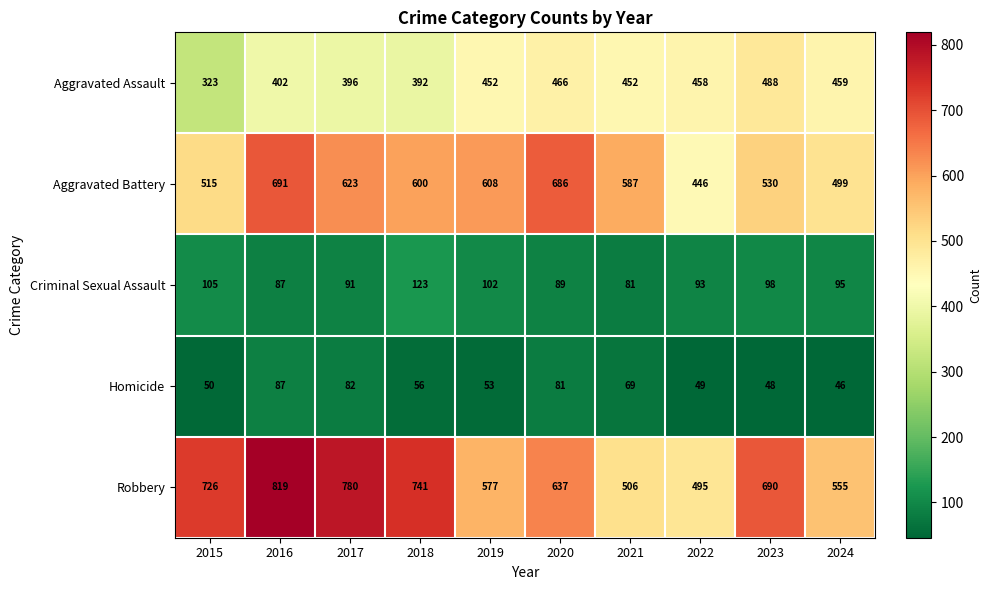

What is the total value across all series at 2016?

2086